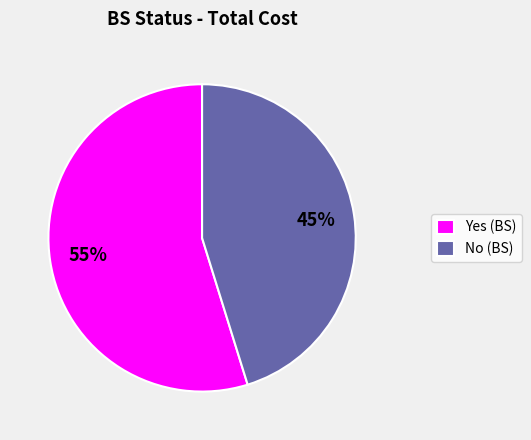

What is the smallest slice in the pie chart?

No